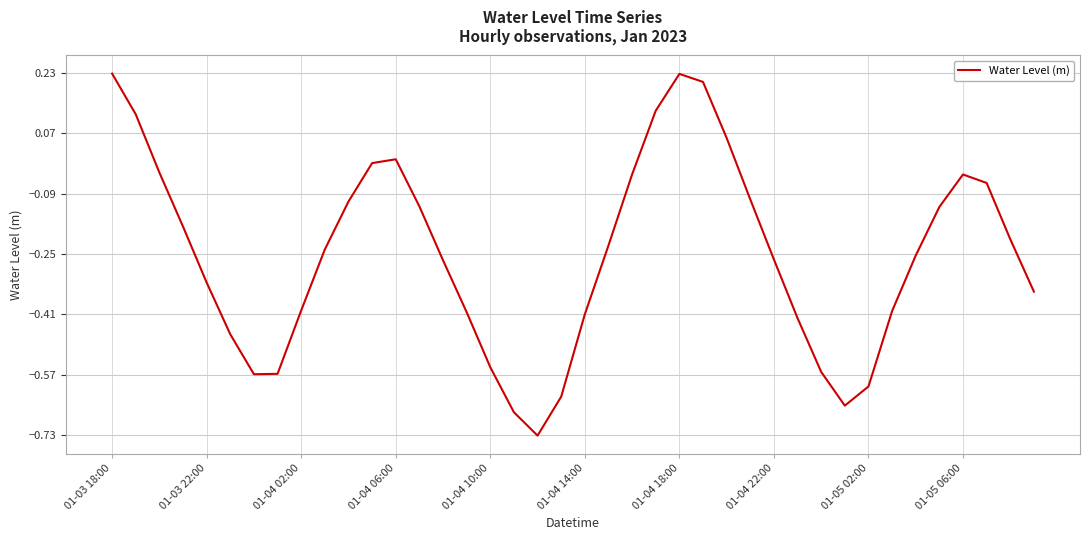

Does the chart have visible grid lines?

Yes